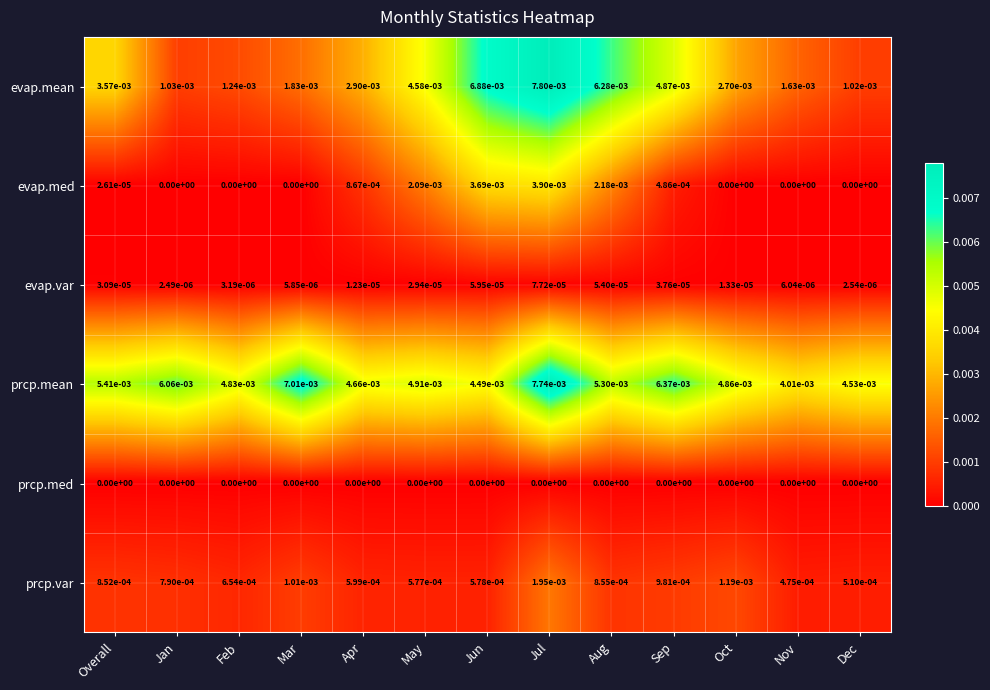

Which series has the widest spread of values?

evap.mean